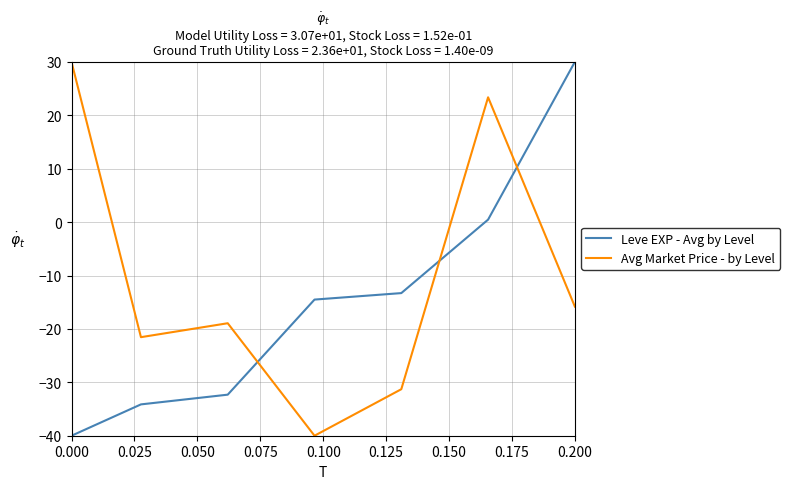

How many intersections are there between Avg Market Price - by Level and Leve EXP - Avg by Level?

3